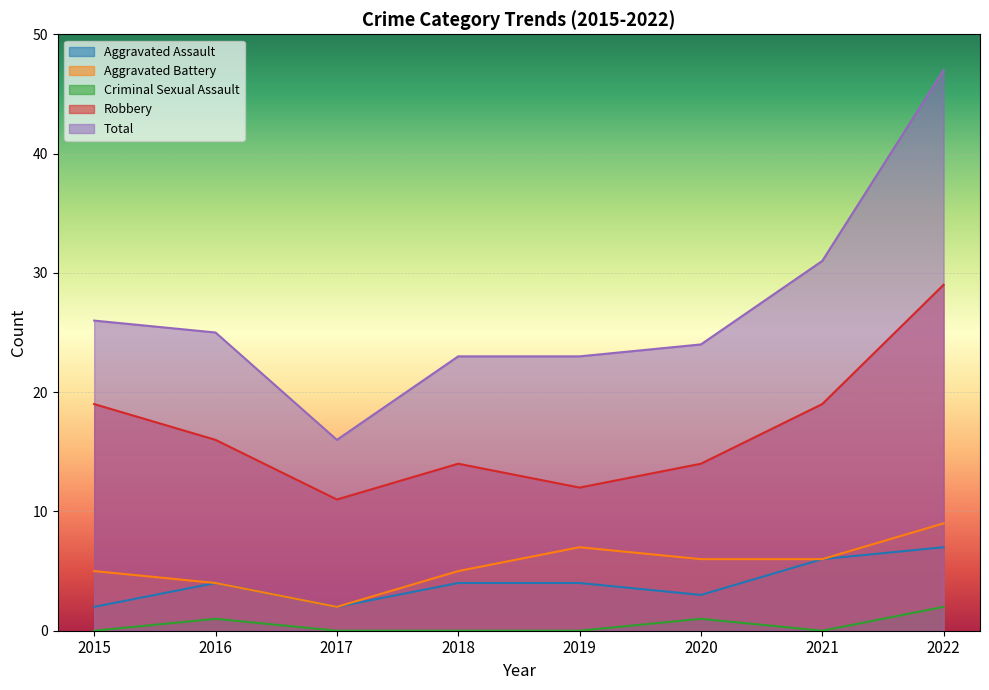

List the labels in order of Aggravated Battery value, smallest first.

2017, 2016, 2015, 2018, 2020, 2021, 2019, 2022